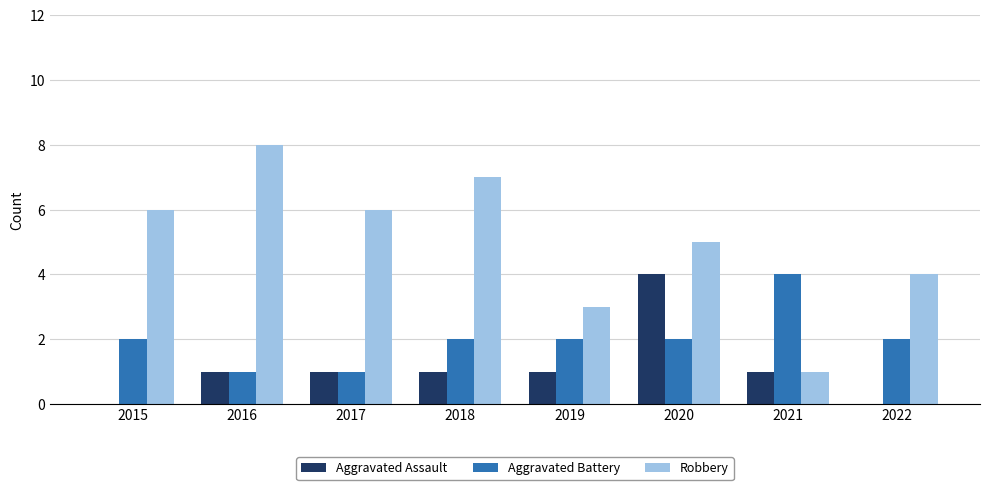

True or false: Aggravated Battery has a value of 0 at 2015.

False